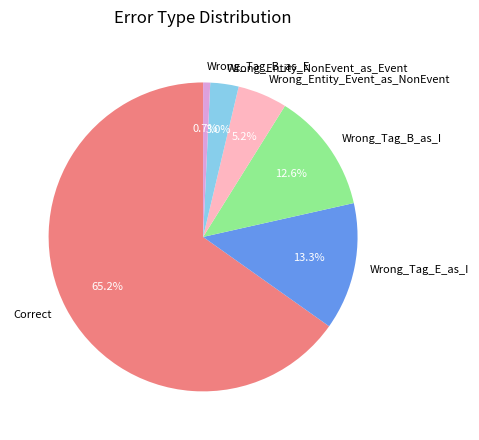

Count the number of slices in the pie.

6